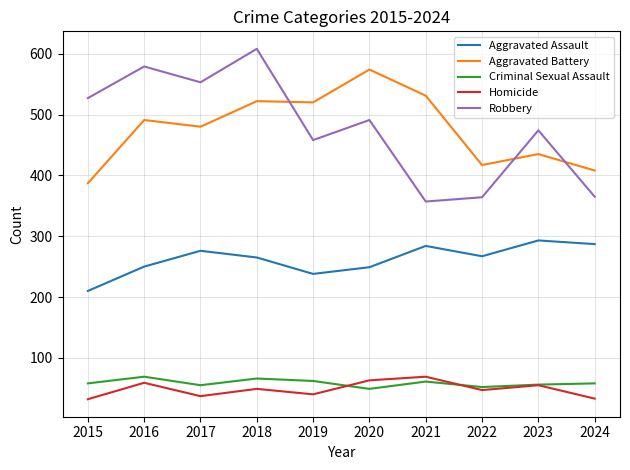

The Robbery series shows 797 at 2017. True or false?

False